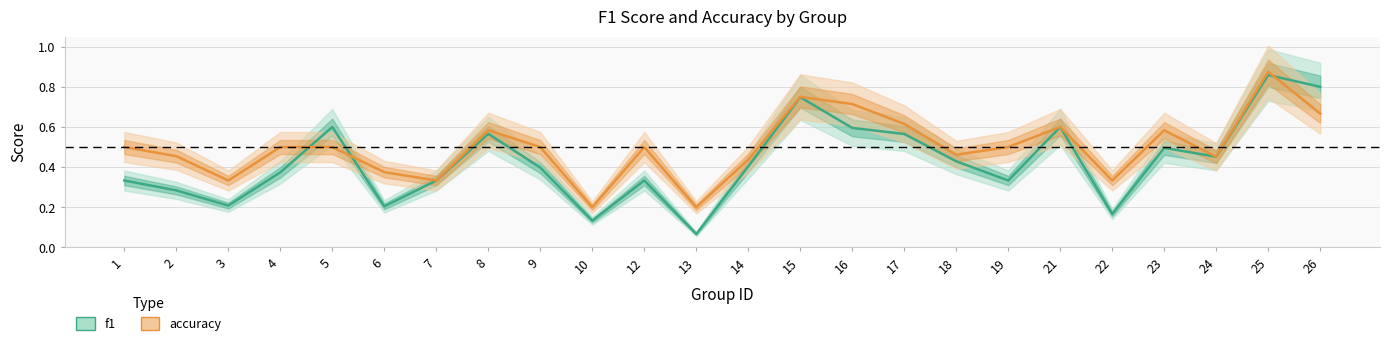

True or false: accuracy and f1 intersect in this chart.

True